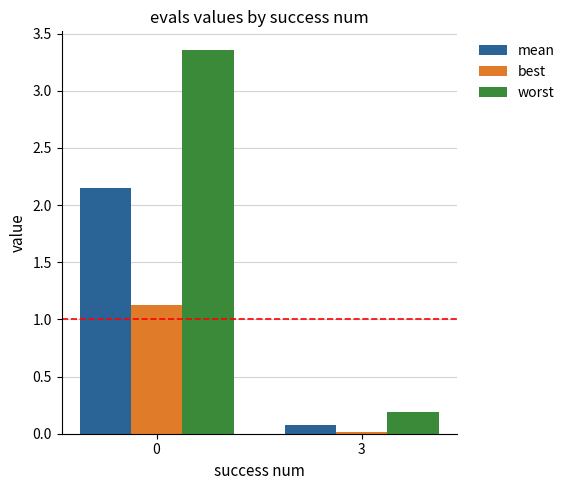

Where is worst nearest to the value 1?

3